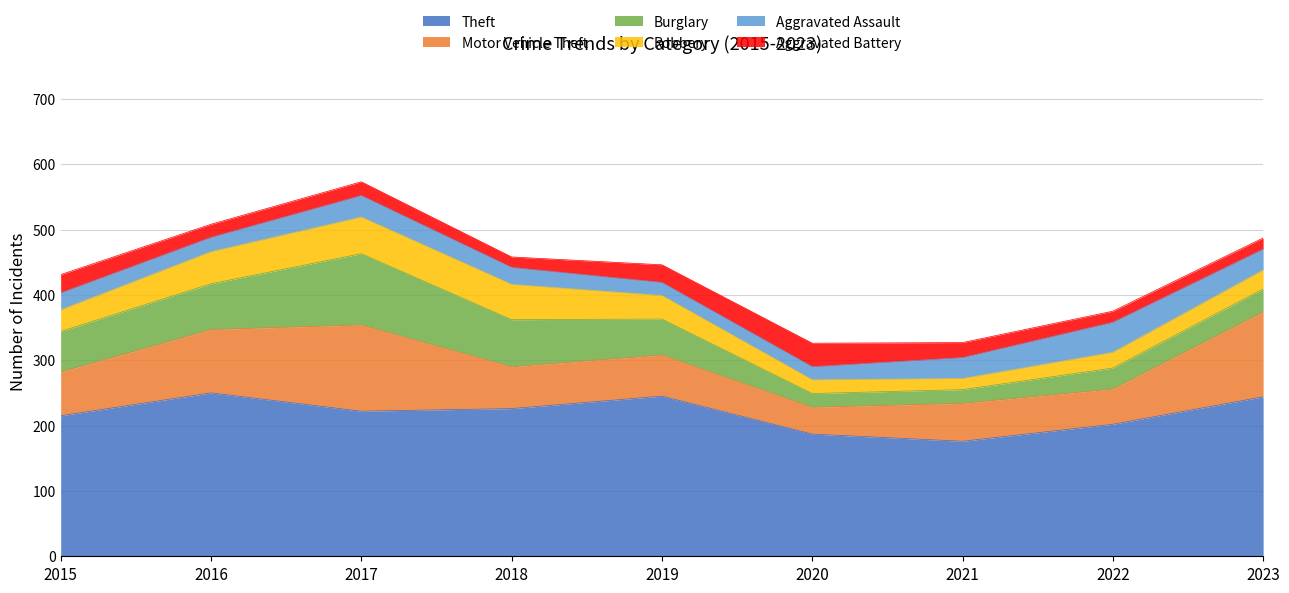

At which category is the sum across all series the highest?

2017